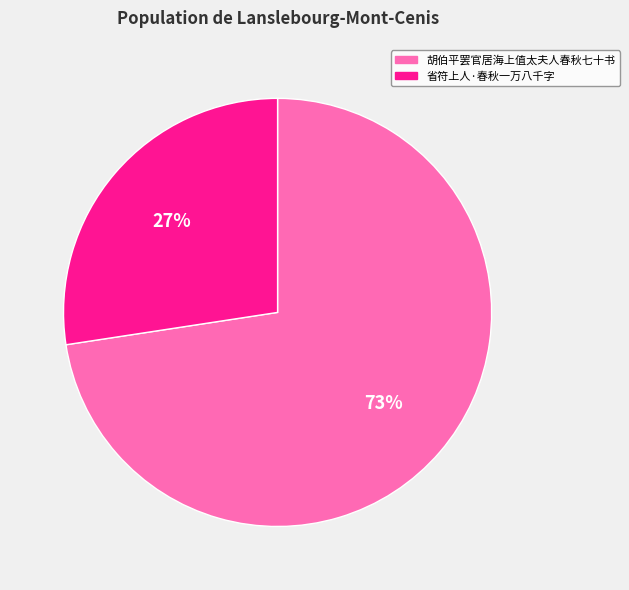

Combined, do 胡伯平罢官居海上值太夫人春秋七十书 and 省符上人·春秋一万八千字 account for over 50%?

Yes